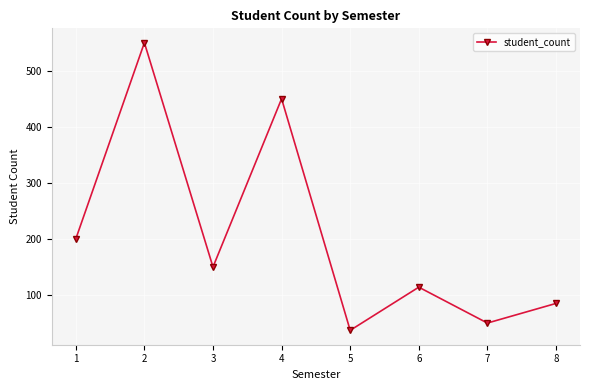

Does the chart have visible grid lines?

Yes